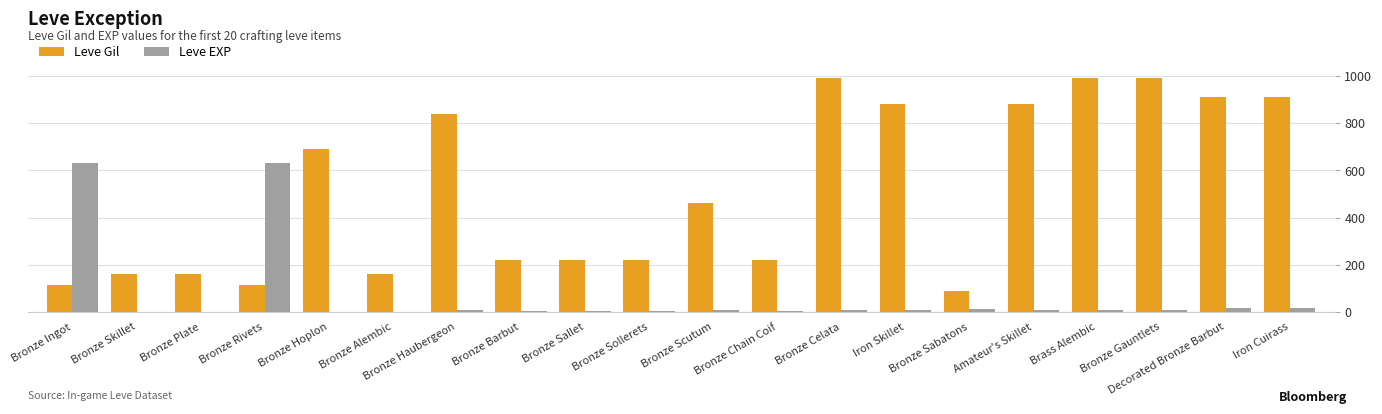

How many series are shown in this chart?

2